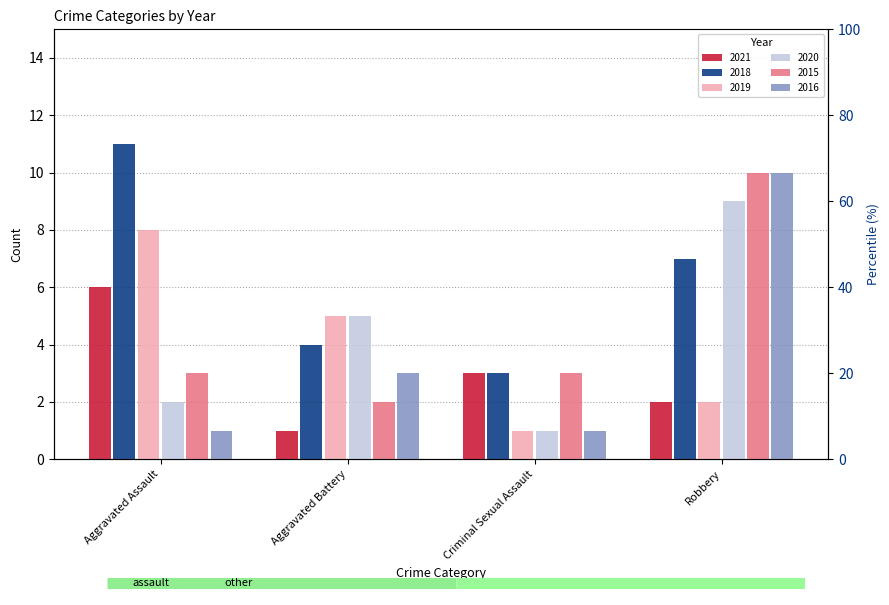

Rank the categories by 2018 value from lowest to highest.

Criminal Sexual Assault, Aggravated Battery, Robbery, Aggravated Assault